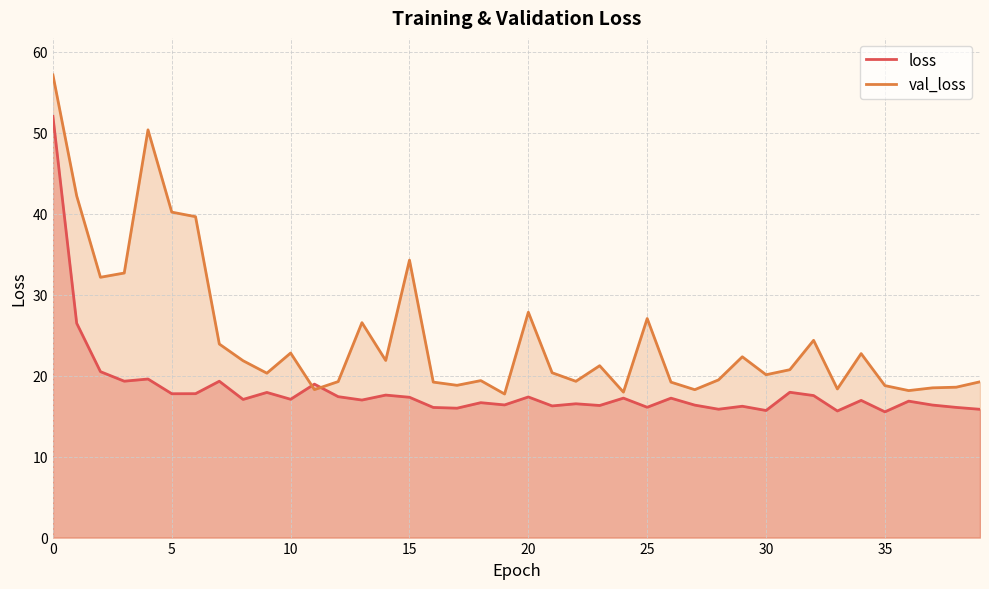

What is the value of the val_loss point at the 27th from the left?

19.2